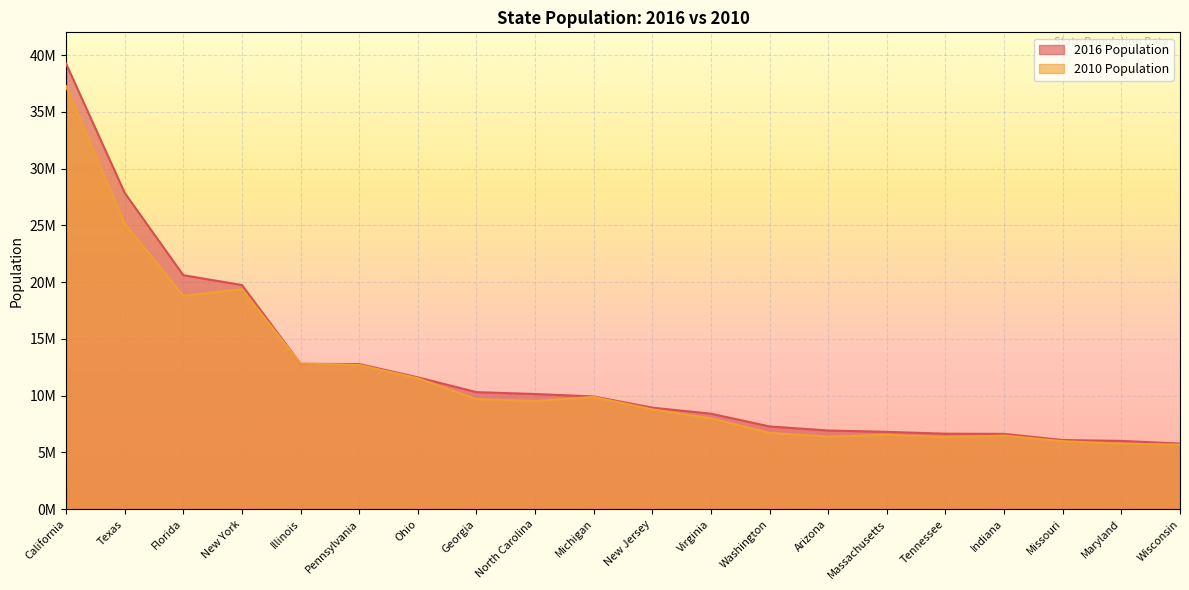

What is the approximate value of 2016 Population at New York, to the nearest 50?

19745300